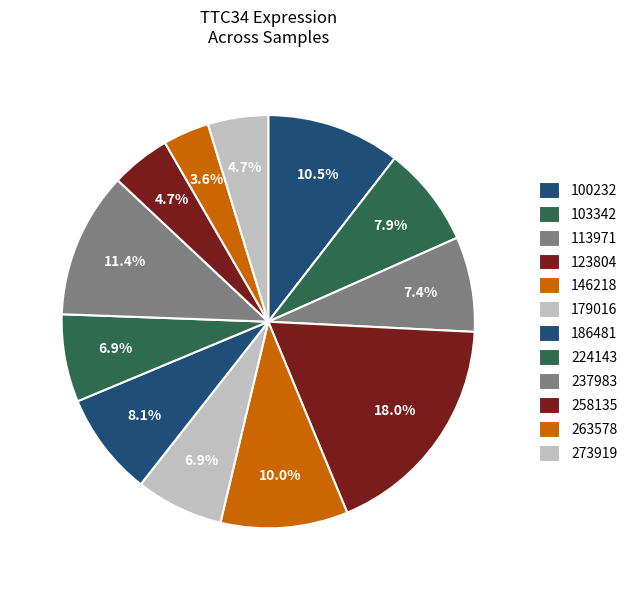

The 263578 slice represents 14% of the pie. True or false?

False